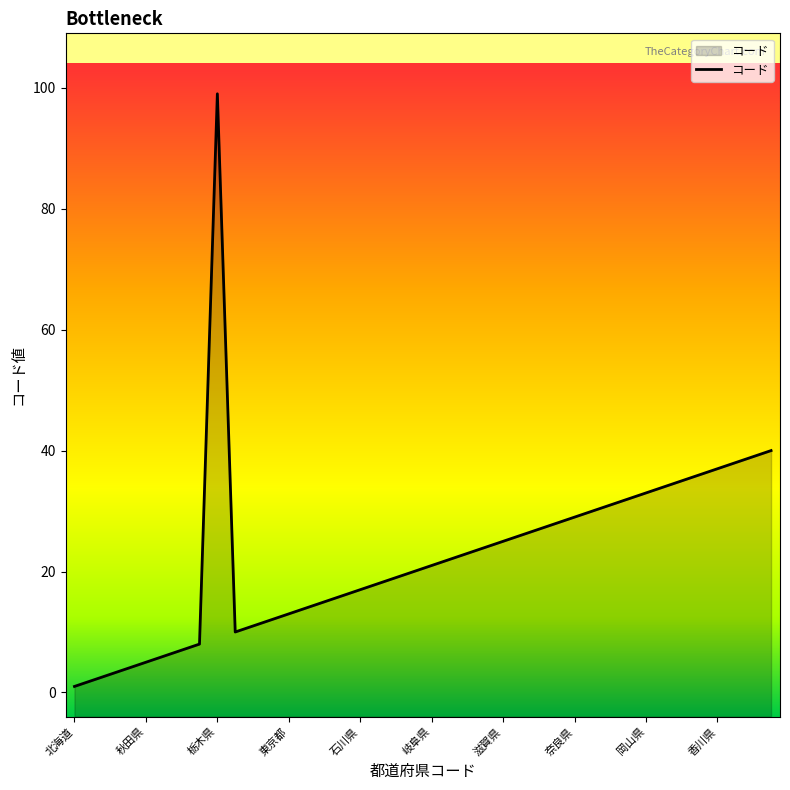

What is the change in value from 23 to 30?

+7